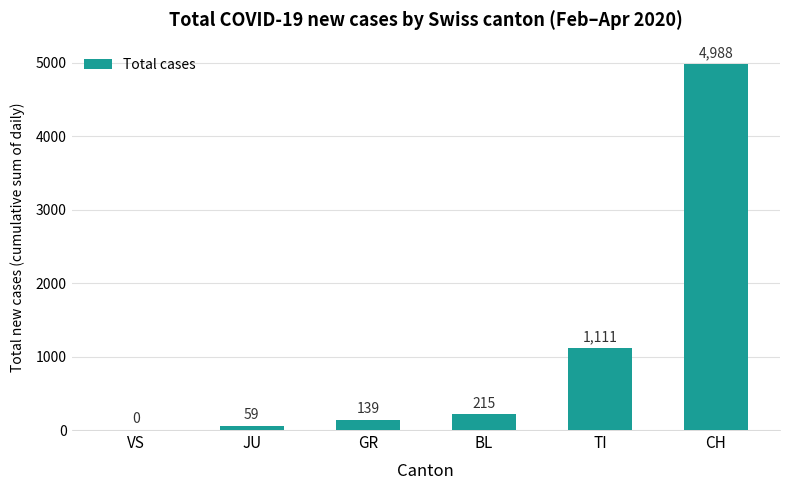

What is the difference between the values at JU and TI?

1052